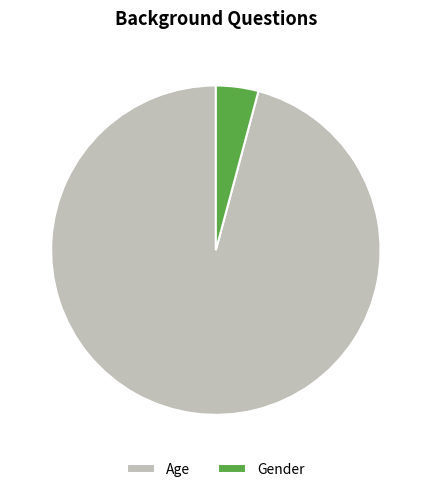

Which category accounts for the majority?

Age